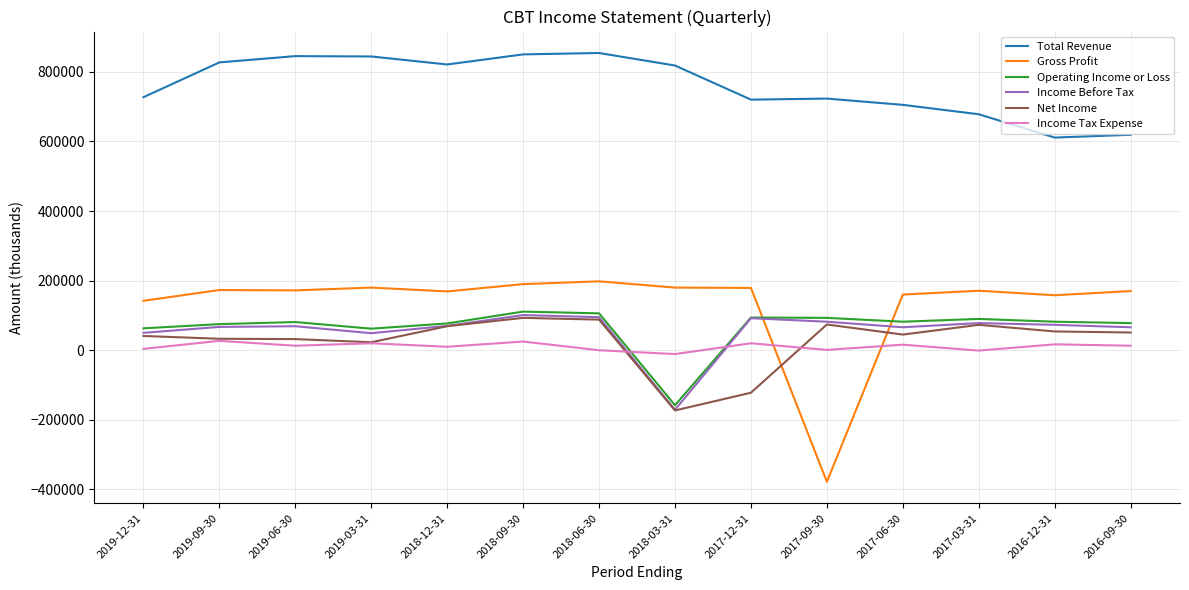

The Operating Income or Loss series shows 93000 at 2017-09-30. True or false?

True